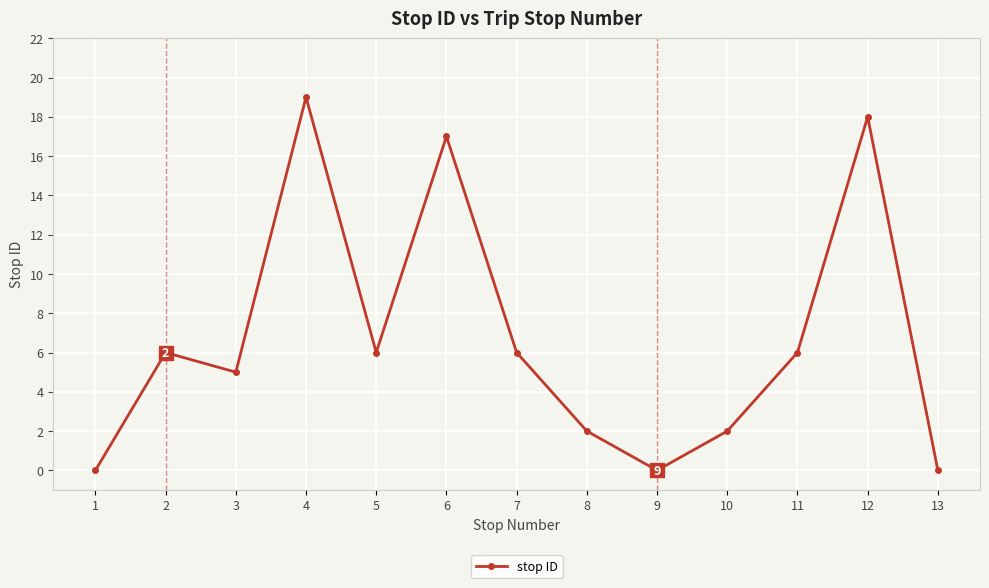

Where is the first local maximum?

2